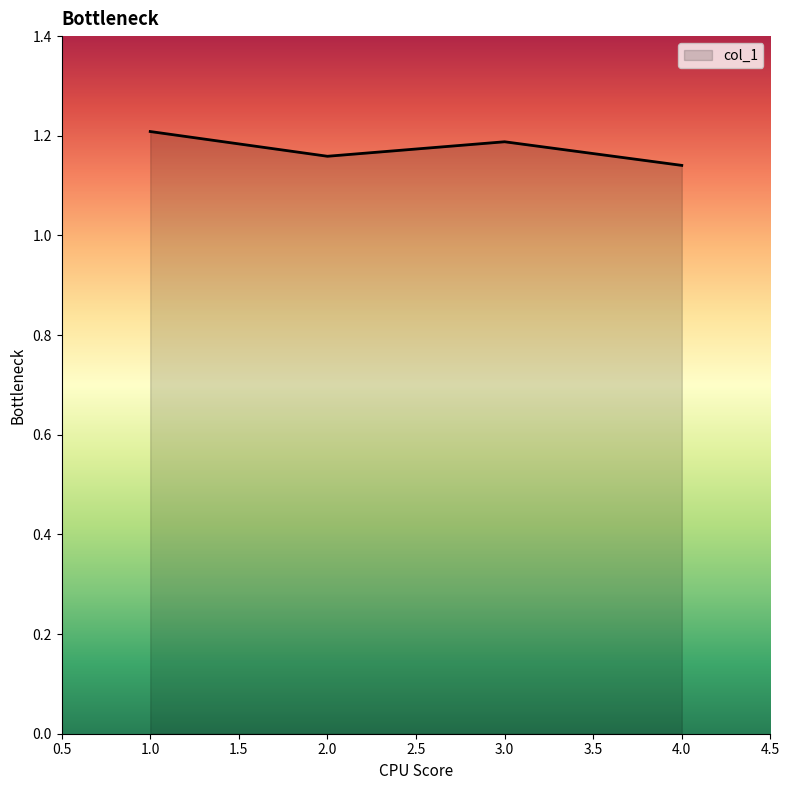

List the labels in order of value, smallest first.

4.0, 2.0, 3.0, 1.0